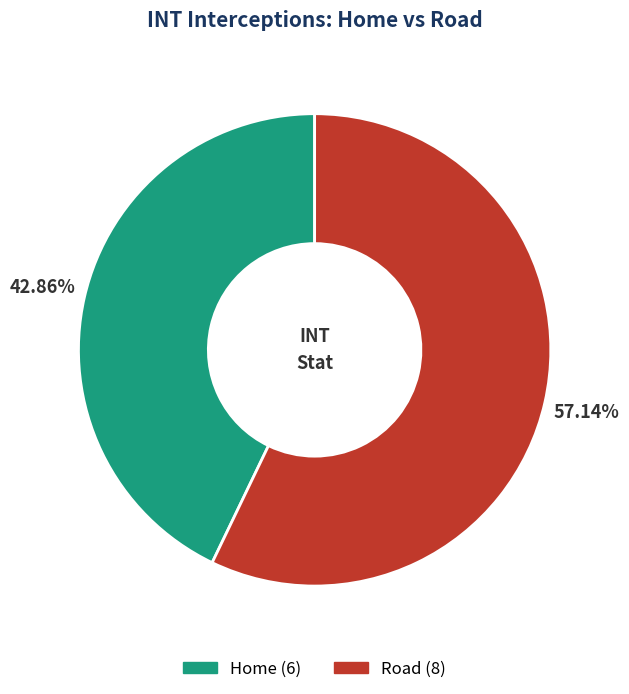

Which category has the smallest portion of the pie?

Home